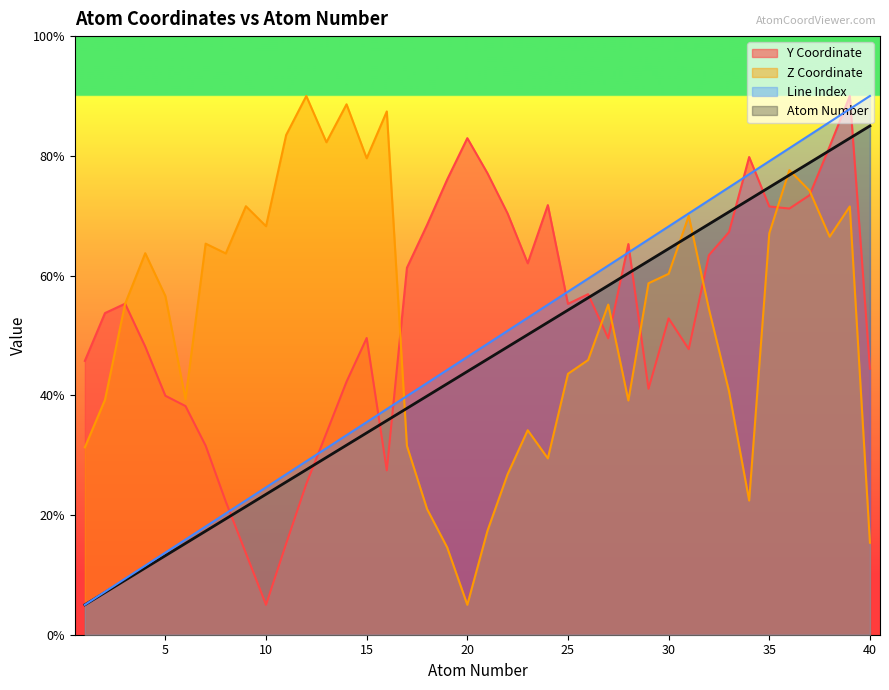

What are all the series names shown in the legend?

Y Coordinate, Z Coordinate, Line Index, Atom Number